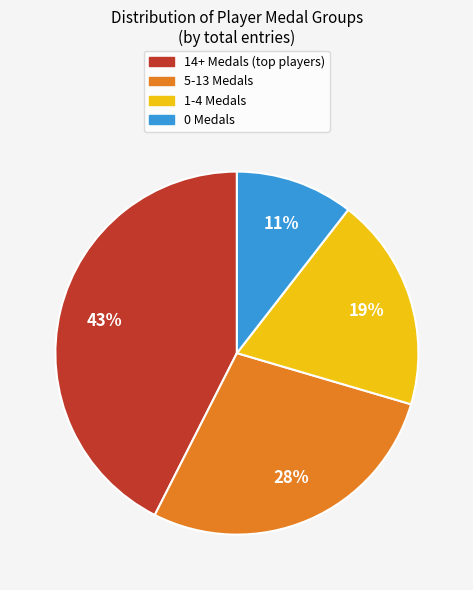

Is there any slice that represents more than half of the pie?

No